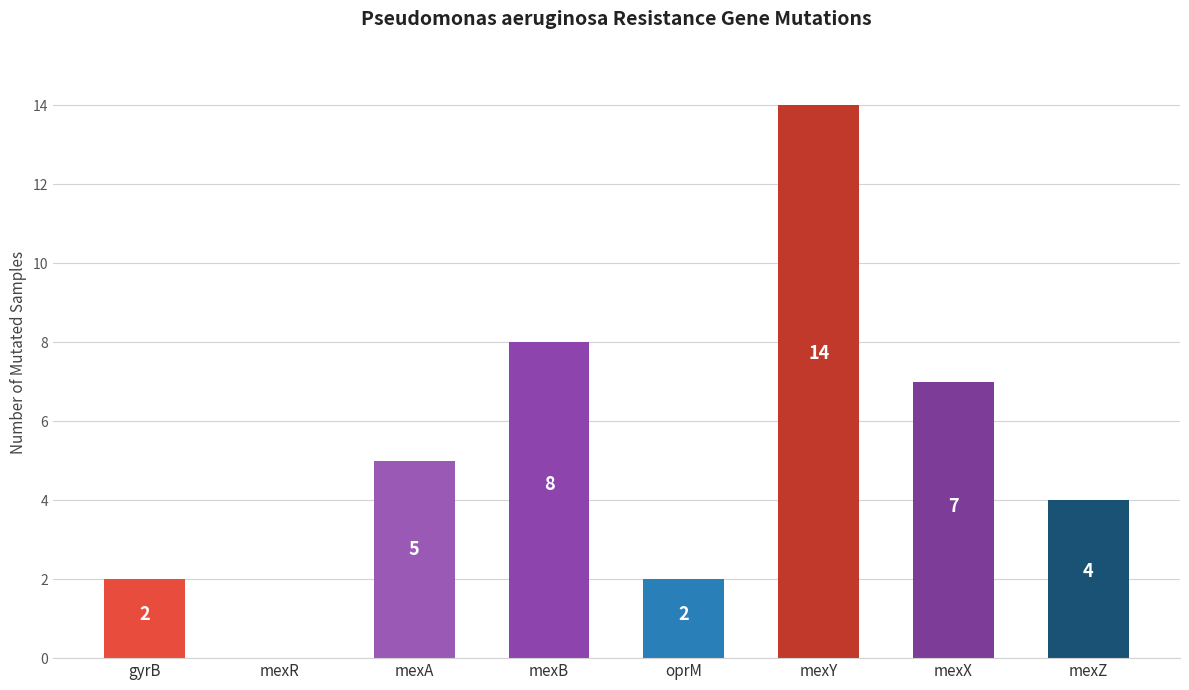

What is the sum of the values at mexB and gyrB?

10